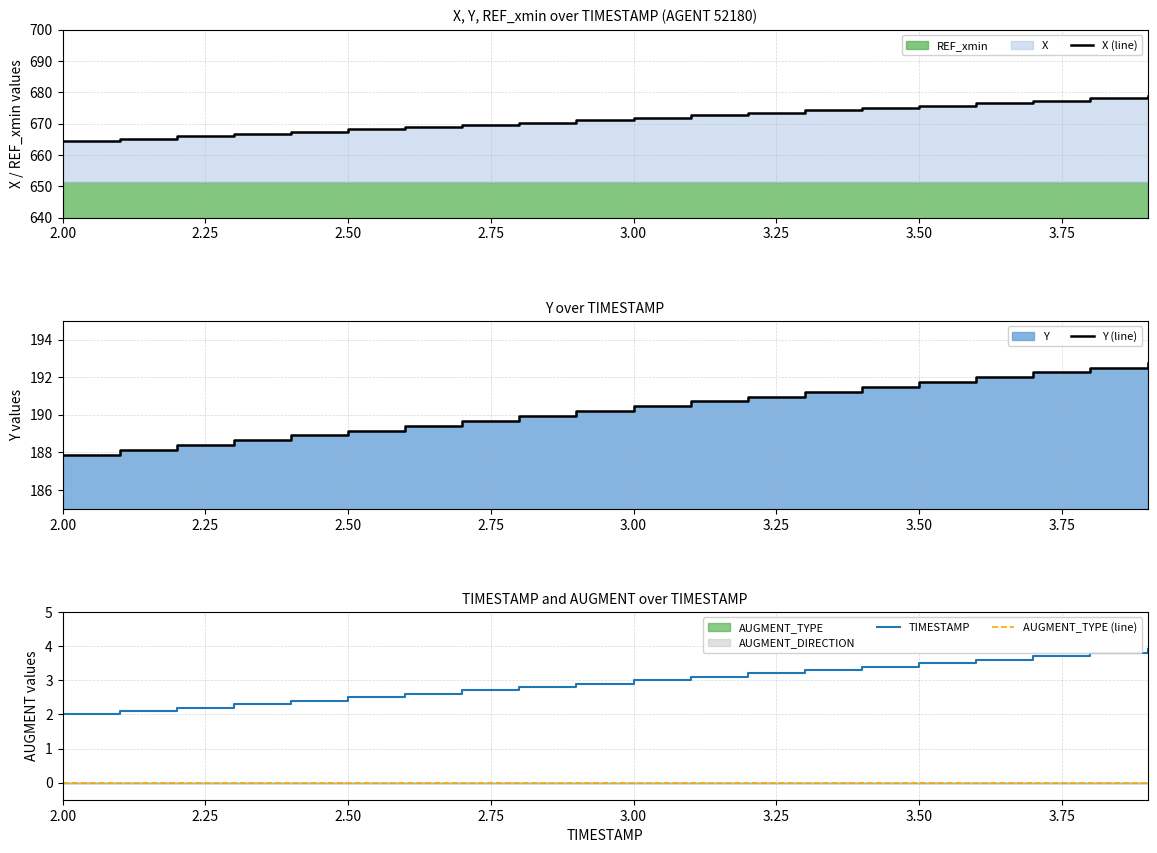

What is the lowest value of the TIMESTAMP series?

2.0